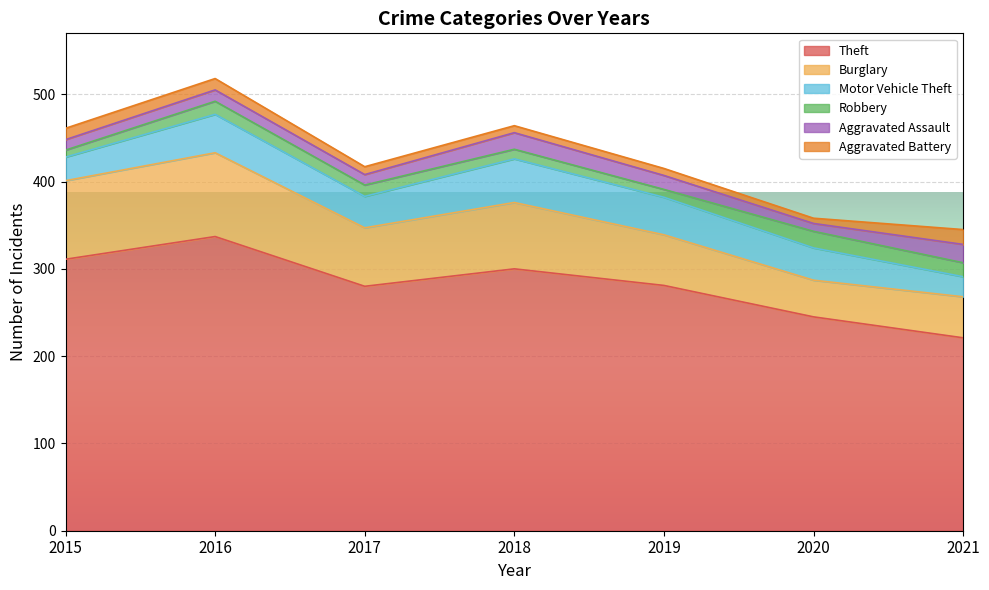

The value of Aggravated Assault at 2016 is 20. True or false?

False